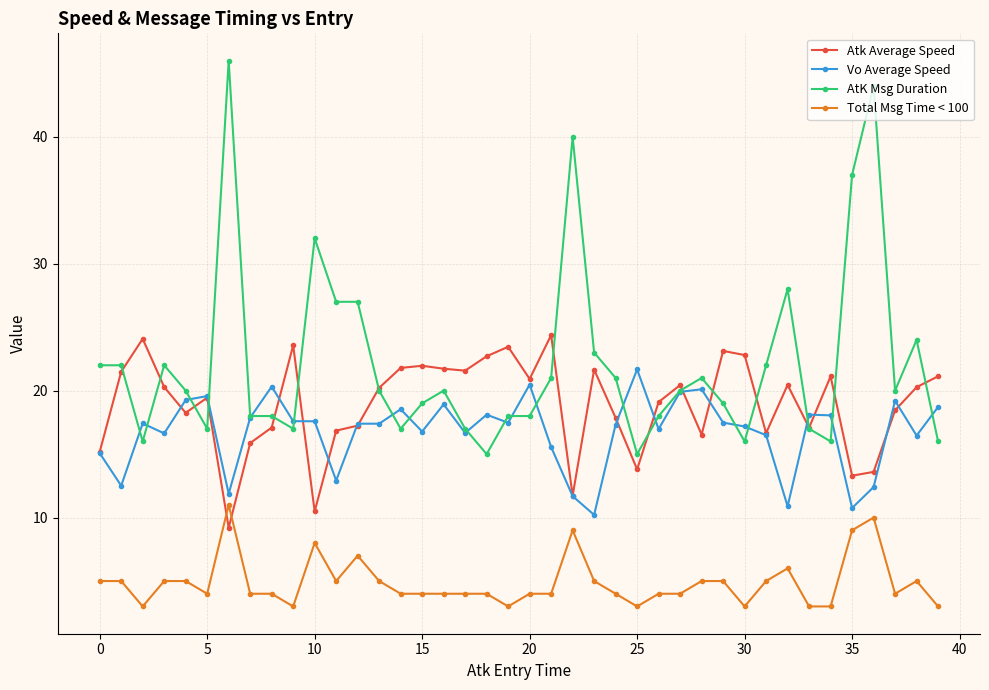

Which series has the widest spread of values?

AtK Msg Duration